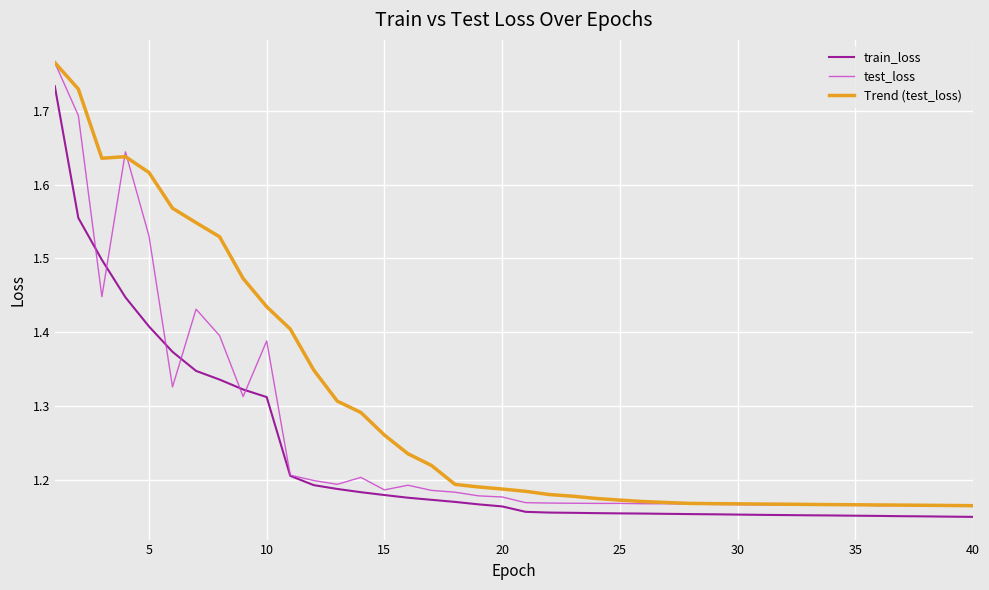

Which series has the largest range (max minus min)?

test_loss